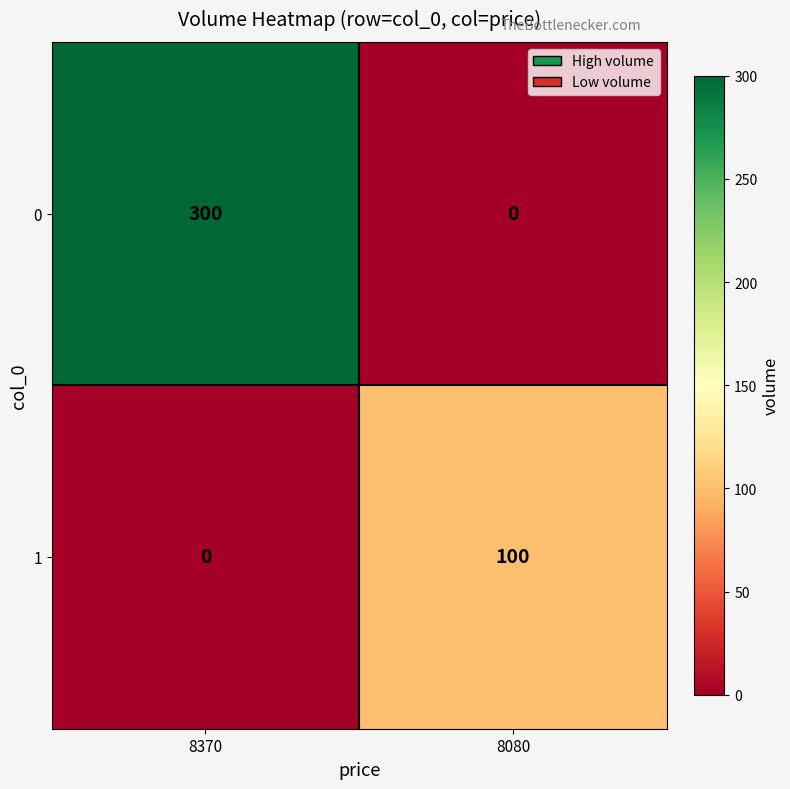

Count the number of categories in the chart.

2